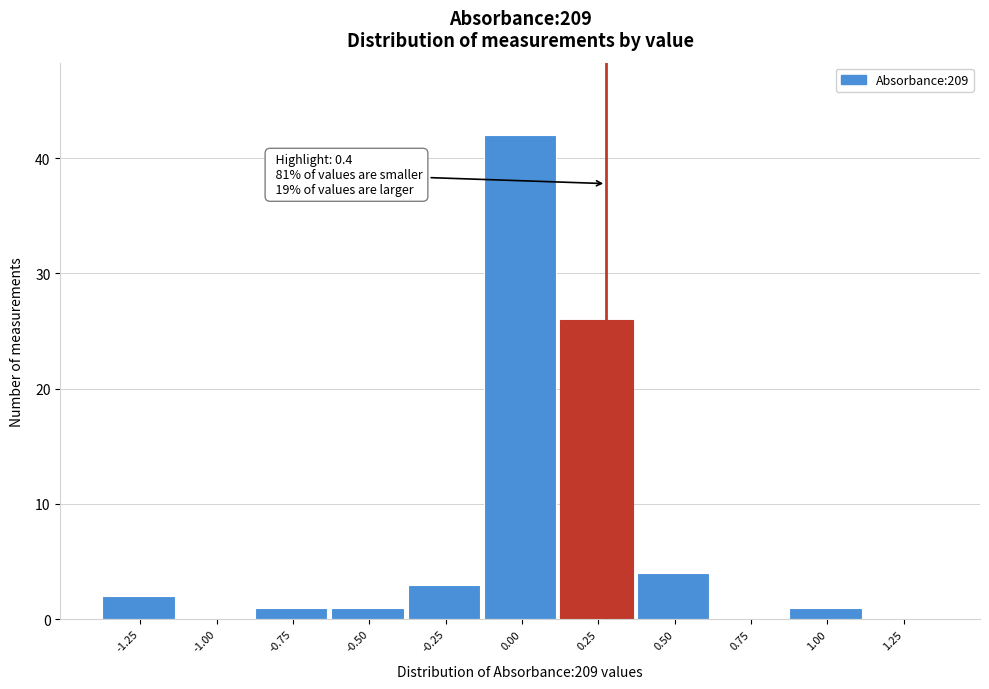

Reading right to left, transcribe all the data shown in this chart.

1.25=0	1.00=1	0.75=0	0.50=4	0.25=26	0.00=42	-0.25=3	-0.50=1	-0.75=1	-1.00=0	-1.25=2